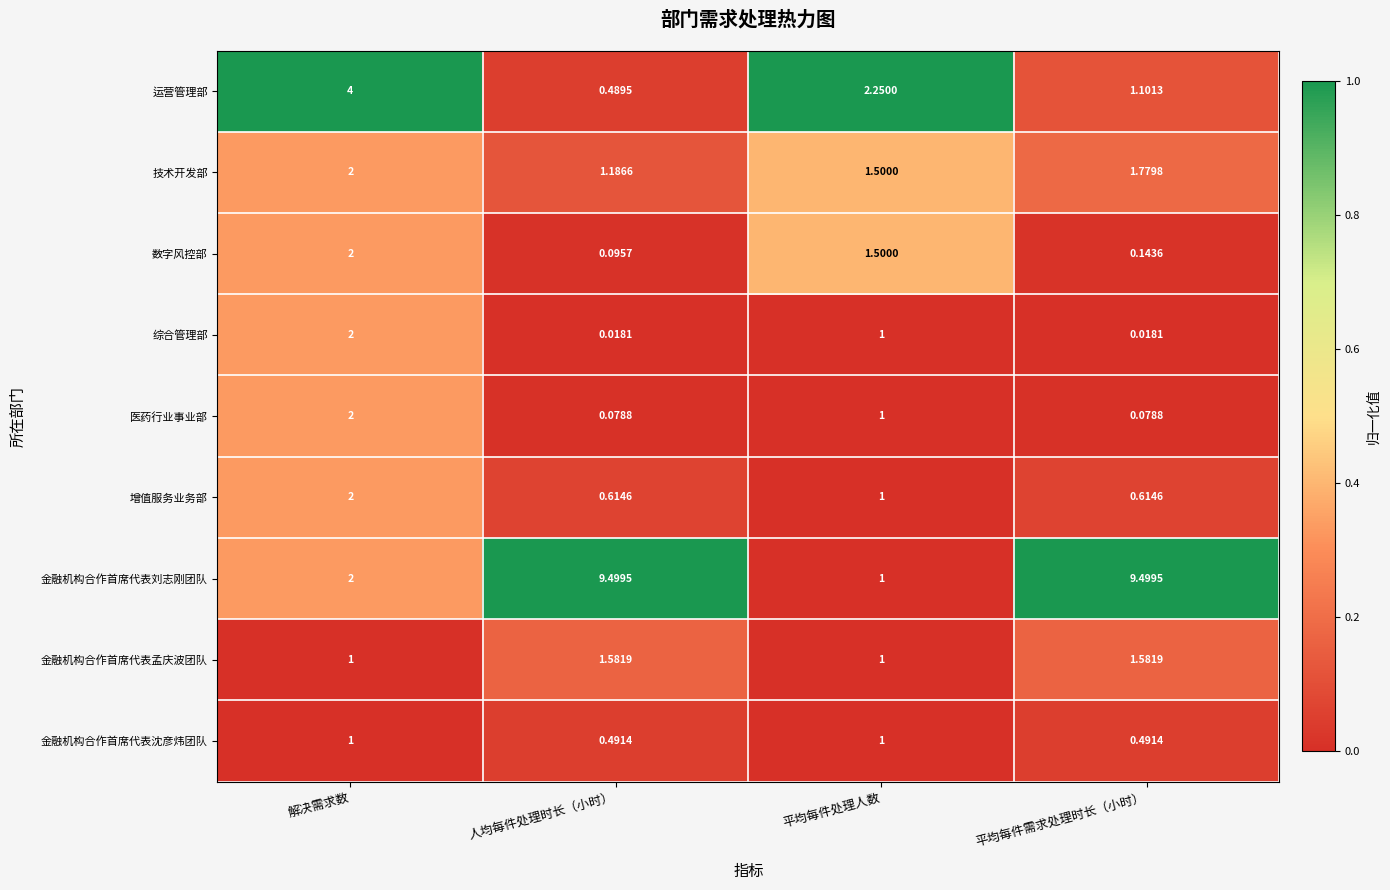

What is the total value across all series at 平均每件需求处理时长（小时）?

15.3